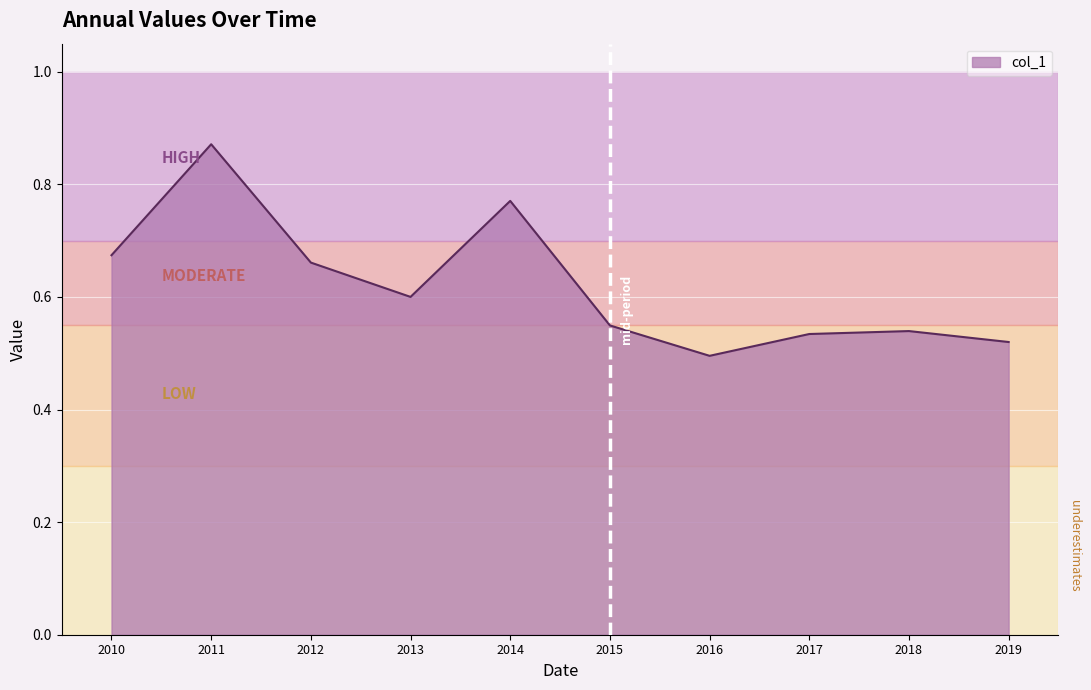

Which label corresponds to the largest value in the chart?

2011